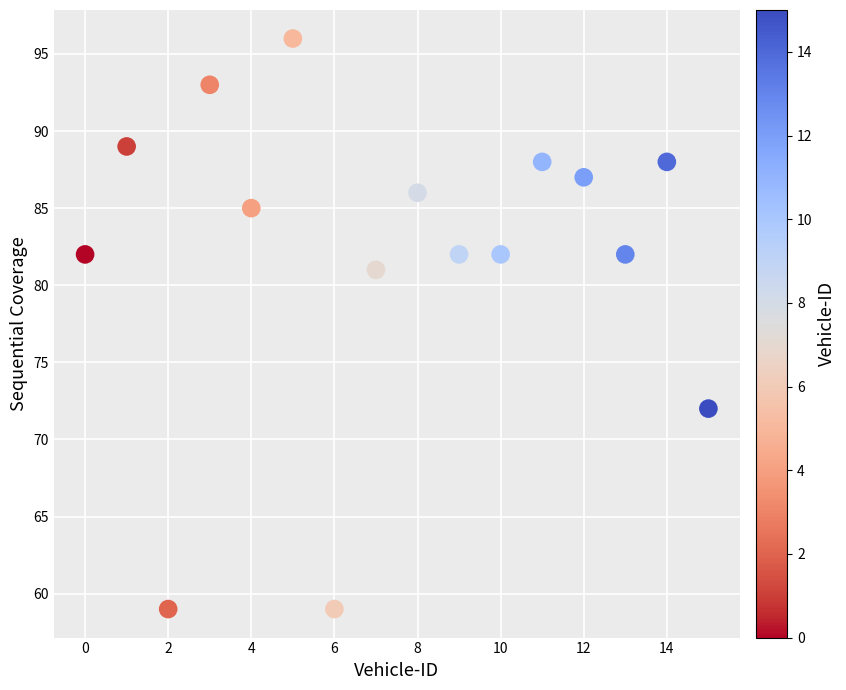

What Y value in the scatter plot is closest to 77?

81